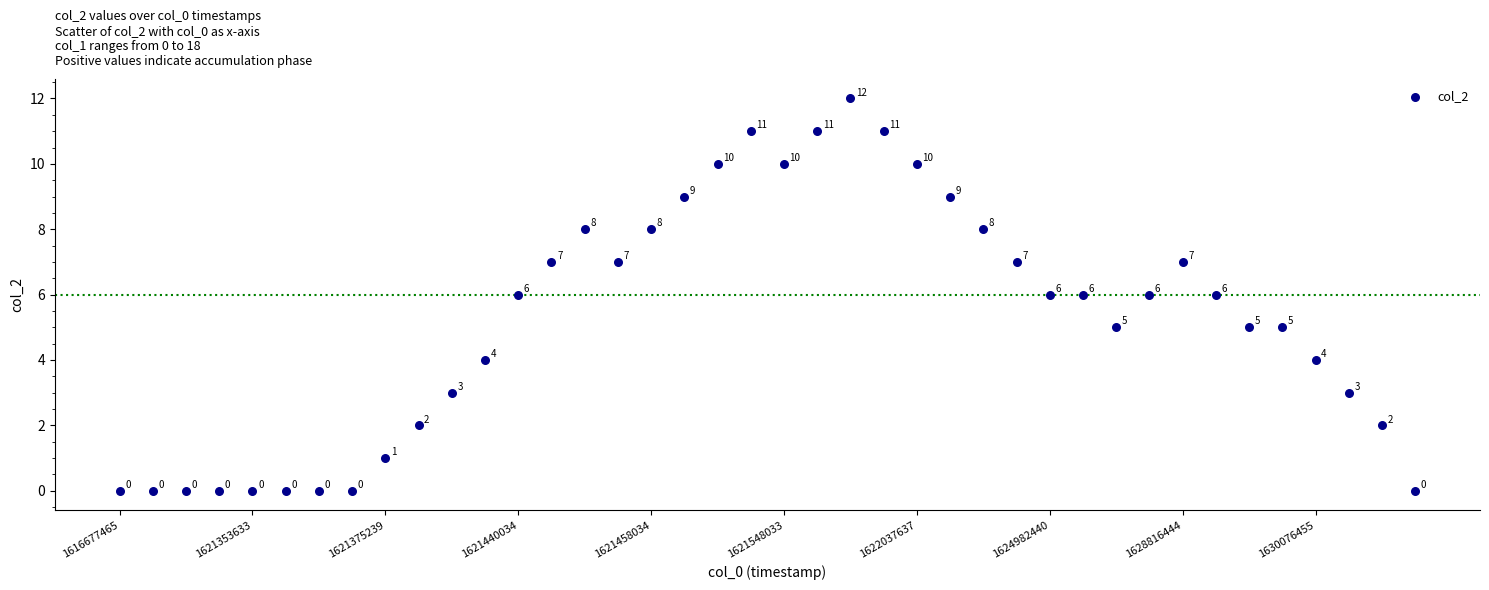

What Y value in the scatter plot is closest to 6?

6